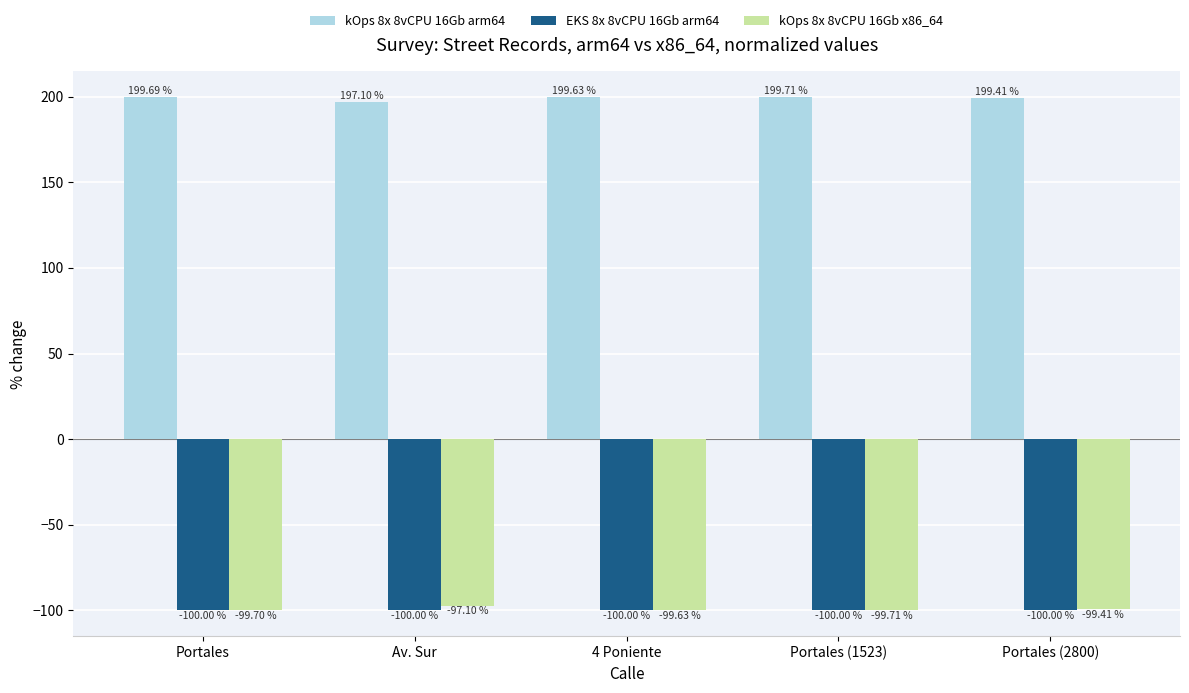

What is the value of the kOps 8x 8vCPU 16Gb arm64 bar at the 3rd from the left?

199.6